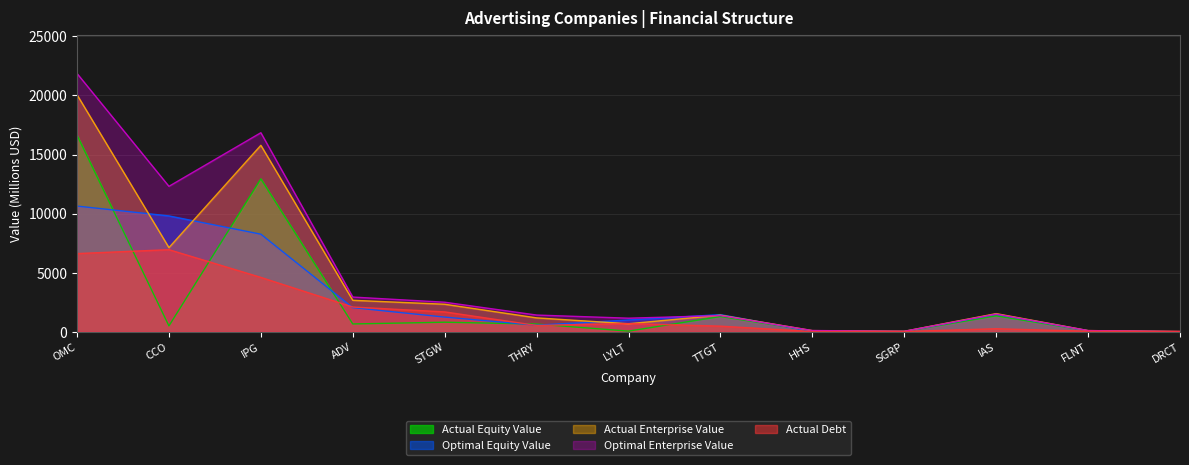

Reading left to right, transcribe all the data shown in this chart.

Actual Equity Value: OMC=16633.4	CCO=499.9	IPG=12941.8	ADV=664.9	STGW=812.2	THRY=655.0	LYLT=59.3	TTGT=1292.0	HHS=84.4	SGRP=29.3	IAS=1352.2	FLNT=87.1	DRCT=7.9
Optimal Equity Value: OMC=10637.4	CCO=9804.7	IPG=8260.1	ADV=2042.5	STGW=1245.2	THRY=560.6	LYLT=999.4	TTGT=1453.9	HHS=29.5	SGRP=26.2	IAS=1494.9	FLNT=87.4	DRCT=2.5
Actual Enterprise Value: OMC=20053.5	CCO=7121.2	IPG=15777.5	ADV=2665.6	STGW=2333.2	THRY=1178.9	LYLT=682.6	TTGT=1407.9	HHS=100.7	SGRP=43.1	IAS=1539.3	FLNT=103.5	DRCT=24.8
Optimal Enterprise Value: OMC=21855.1	CCO=12307.8	IPG=16843.8	ADV=2940.5	STGW=2504.1	THRY=1417.3	LYLT=1152.8	TTGT=1373.1	HHS=108.7	SGRP=43.4	IAS=1502.0	FLNT=103.4	DRCT=25.4
Actual Debt: OMC=6618.6	CCO=6948.7	IPG=4604.0	ADV=2096.9	STGW=1686.3	THRY=538.2	LYLT=696.6	TTGT=480.2	HHS=23.2	SGRP=25.9	IAS=260.7	FLNT=49.5	DRCT=23.9